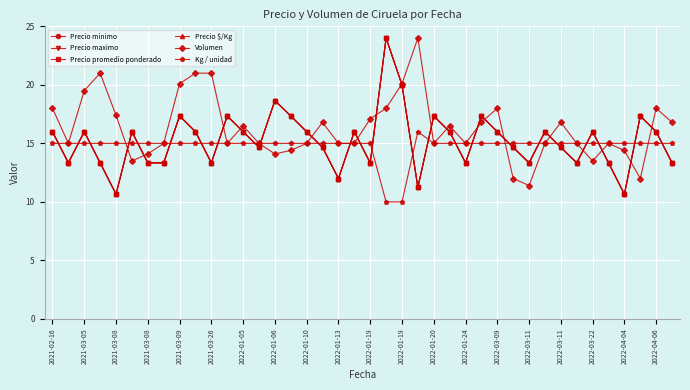

Does the chart have visible grid lines?

Yes